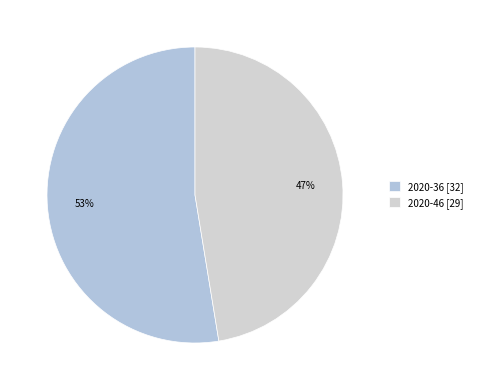

What is the largest slice in the pie chart?

2020-36